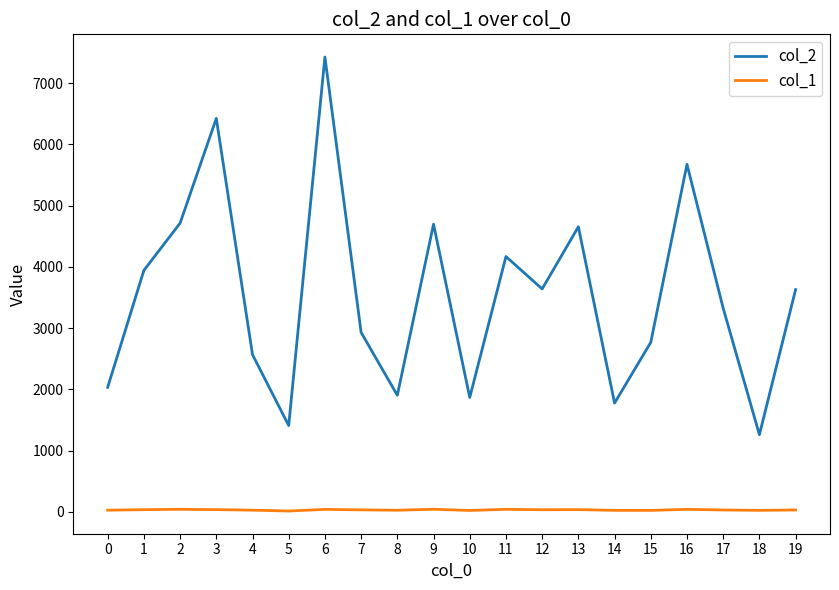

How many values in the col_2 series are below 3628?

10